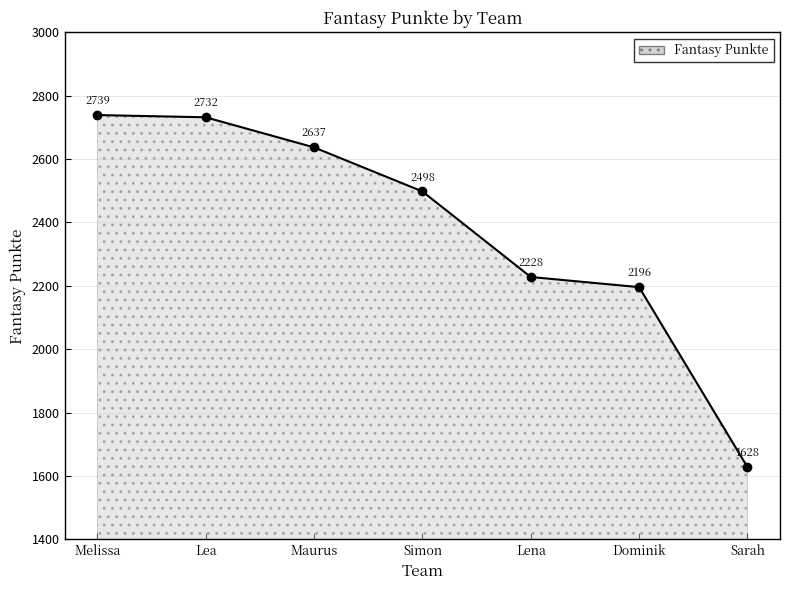

What is the difference between the maximum and minimum values?

1111